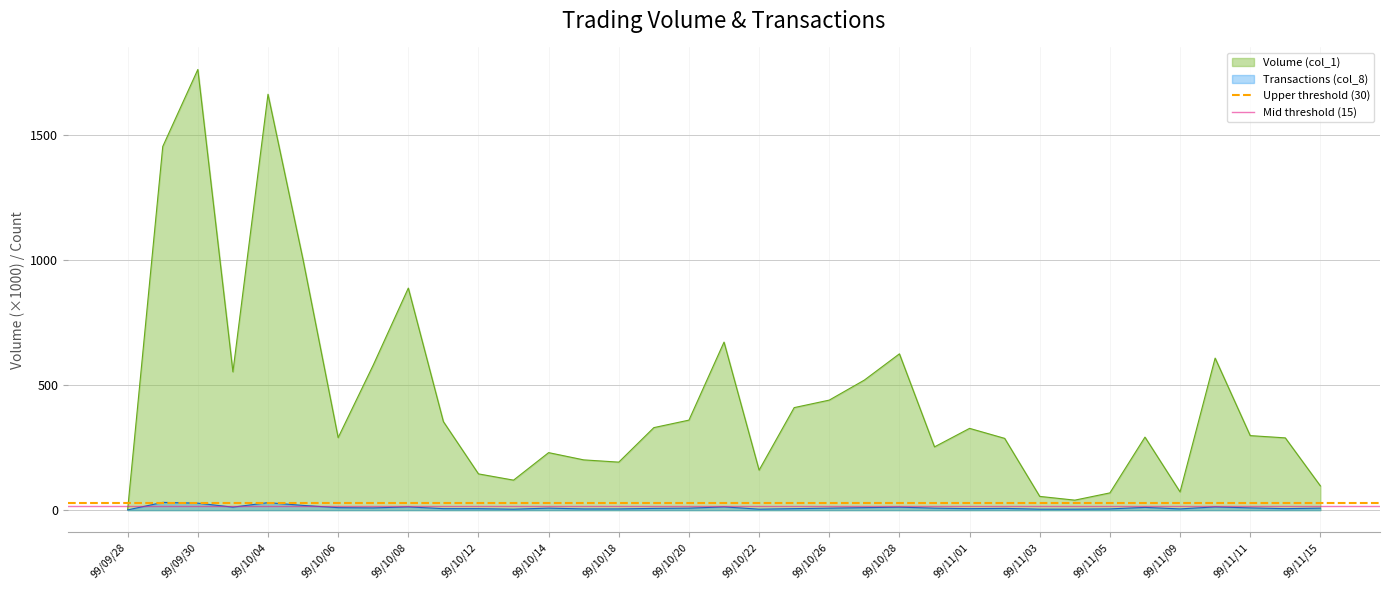

What is the lowest value of the Mid threshold (15) series?

15